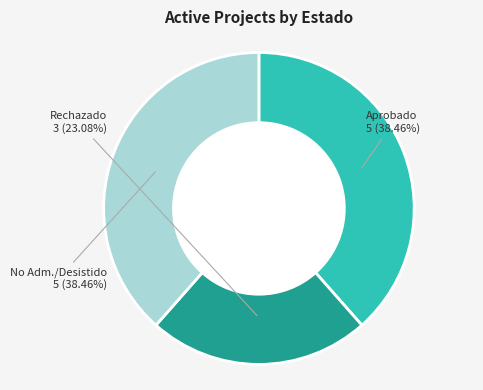

Does any single category account for the majority?

No